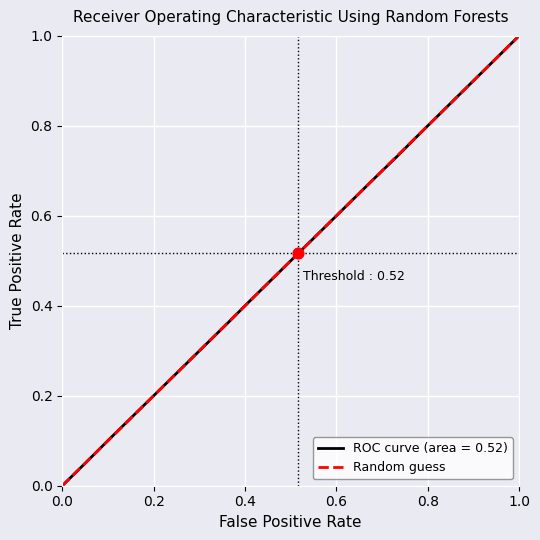

At which label does ROC curve (area = 0.52) reach its peak?

1.0